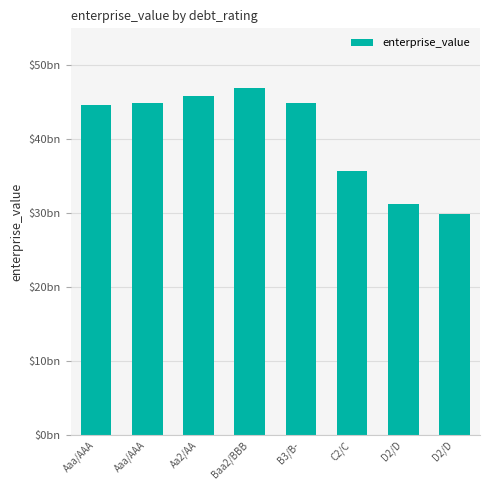

What is the ratio of the value at Baa2/BBB to the value at B3/B-?

1.0